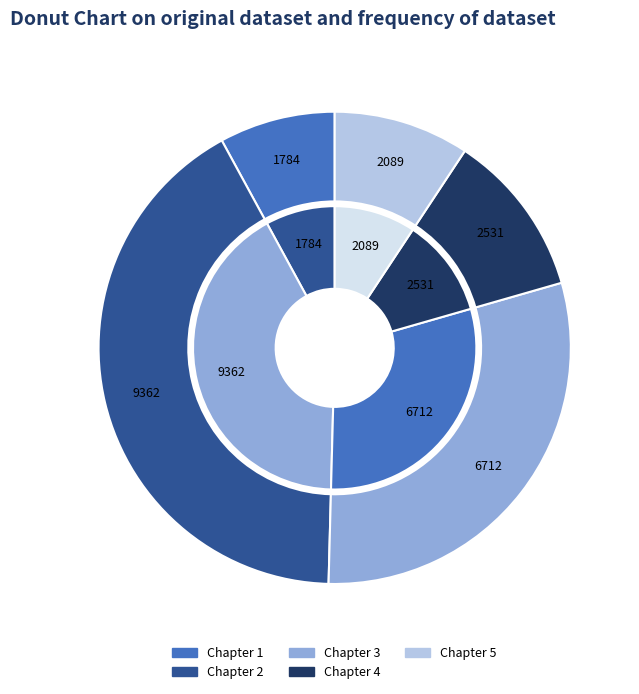

To the nearest percent, what percentage of the pie is Chapter 4?

11%